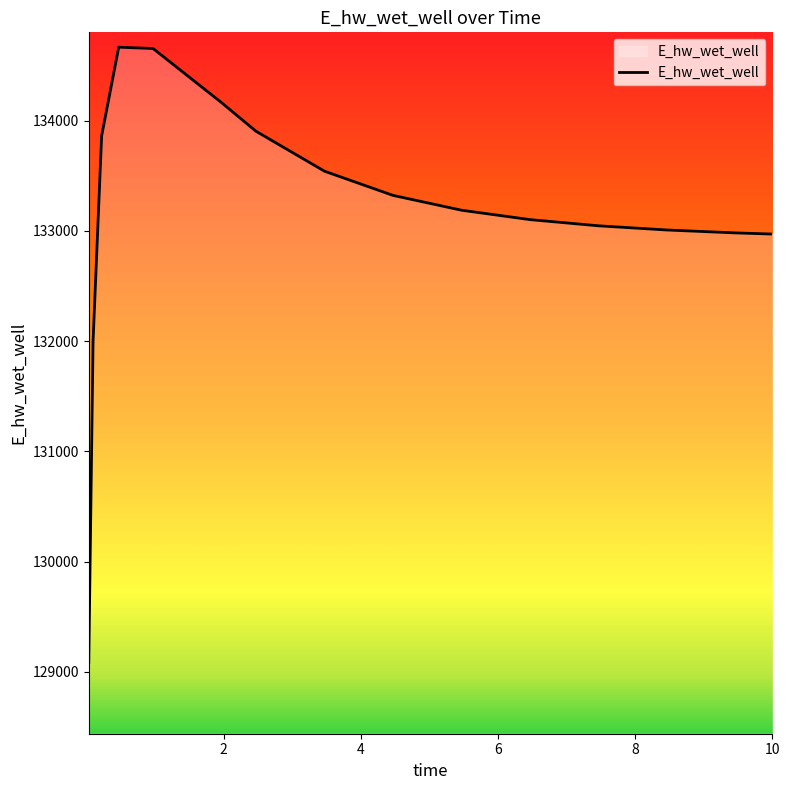

True or false: the data has more than 0 interior local peaks.

True